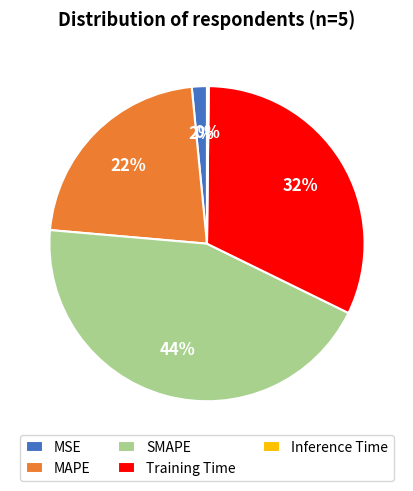

Do MAPE and Training Time together represent more than half of the pie?

Yes